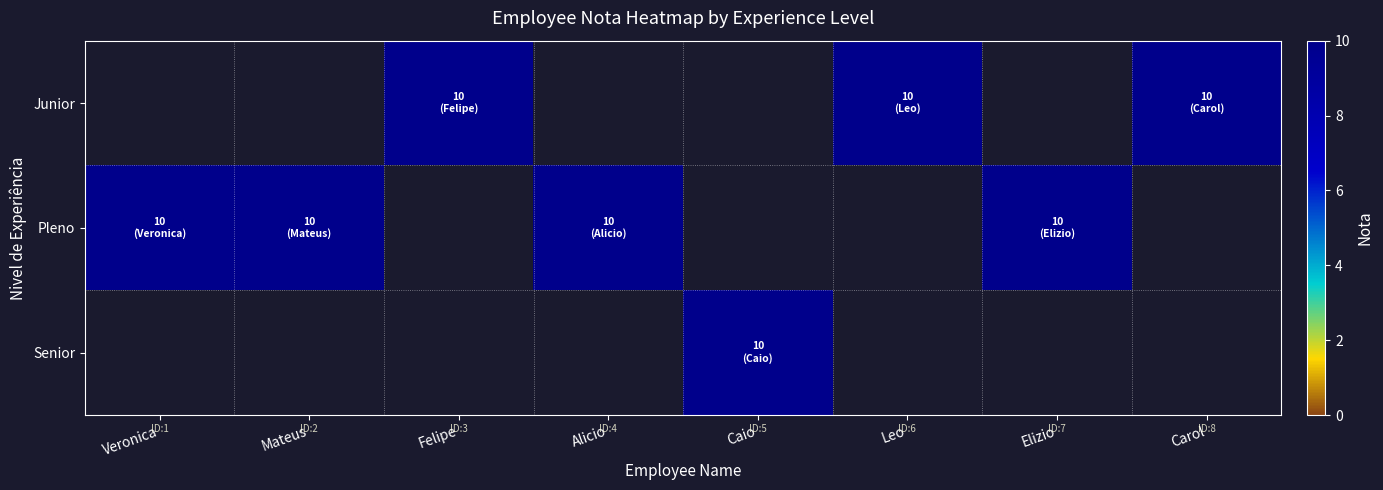

What value does the Pleno series have at Mateus?

10.0